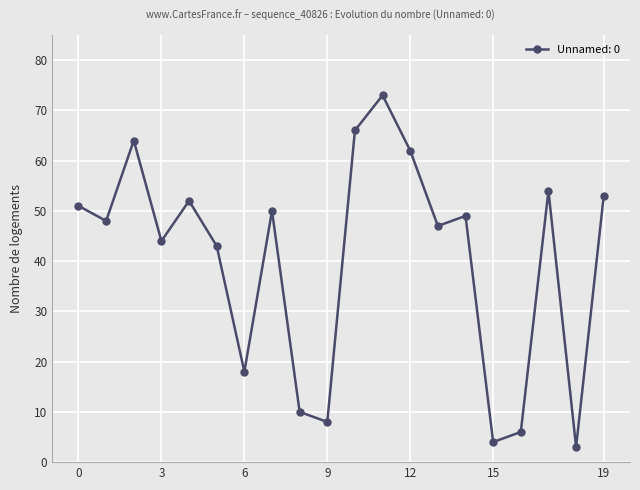

What is the value of the 6th point from the left?

43